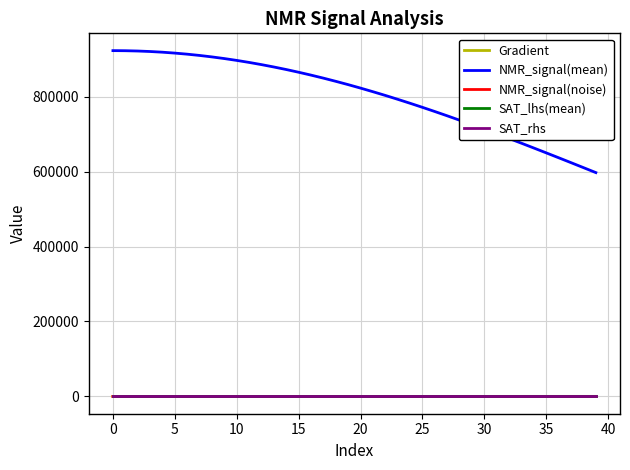

Which series has the largest range (max minus min)?

NMR_signal(mean)